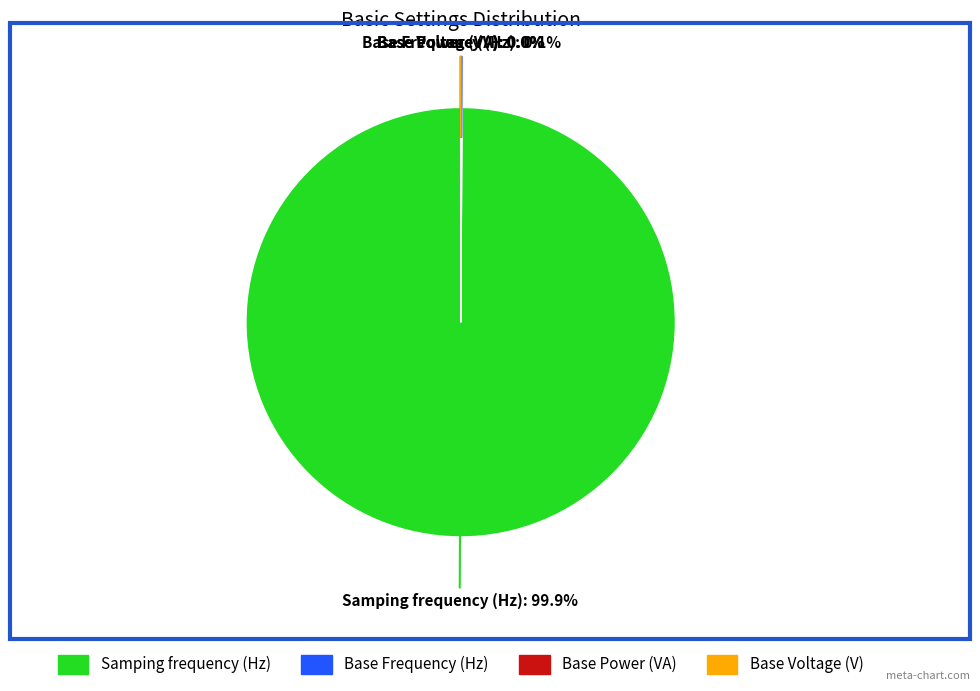

Which category accounts for the majority?

Samping frequency (Hz)